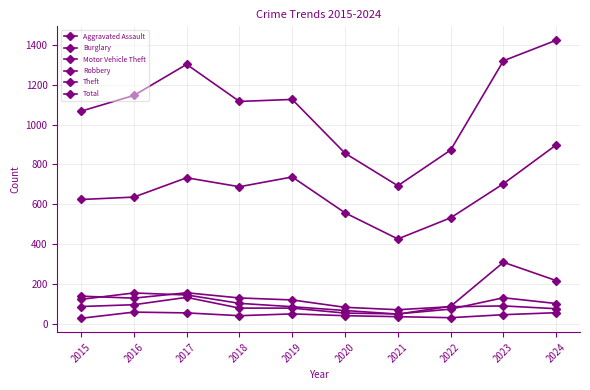

Is this an area chart (filled region under the line)?

No